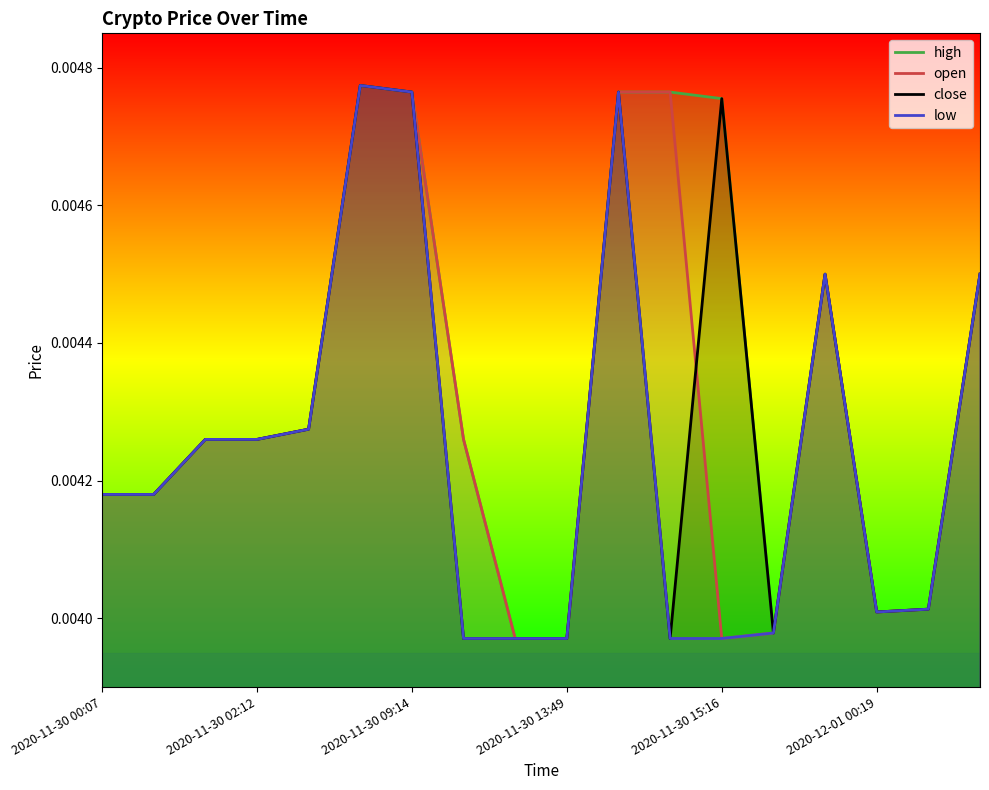

Which series has the largest total across all categories?

high